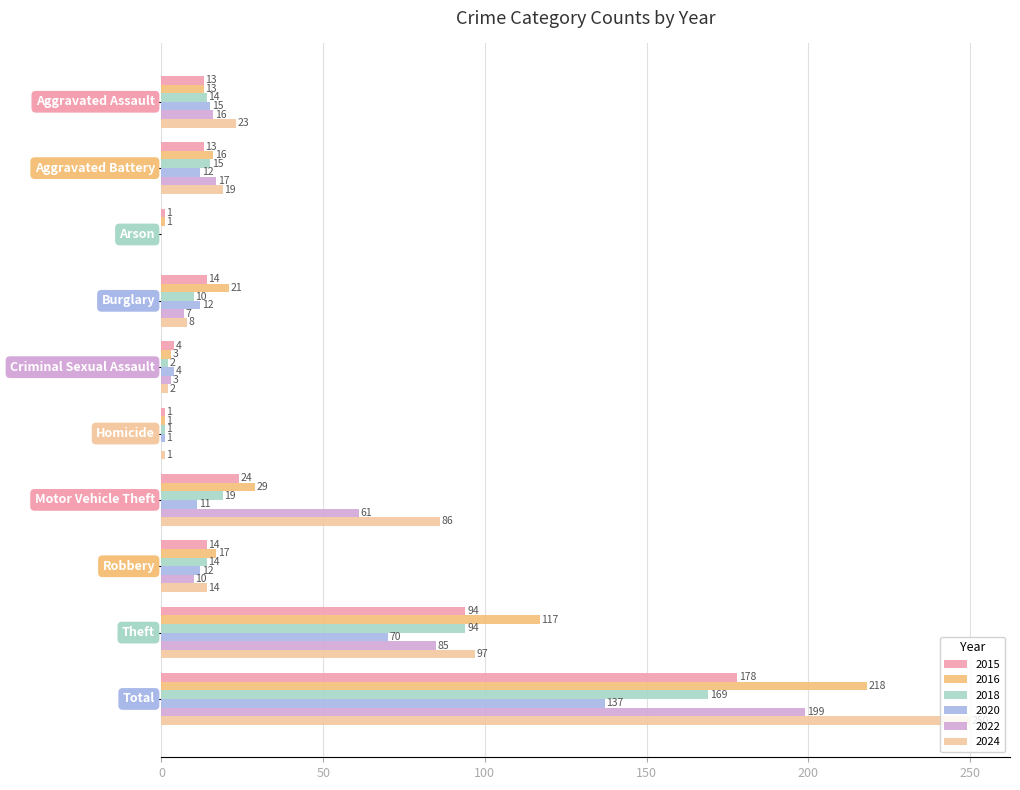

What is the label of the 9th bar from the left?

Theft